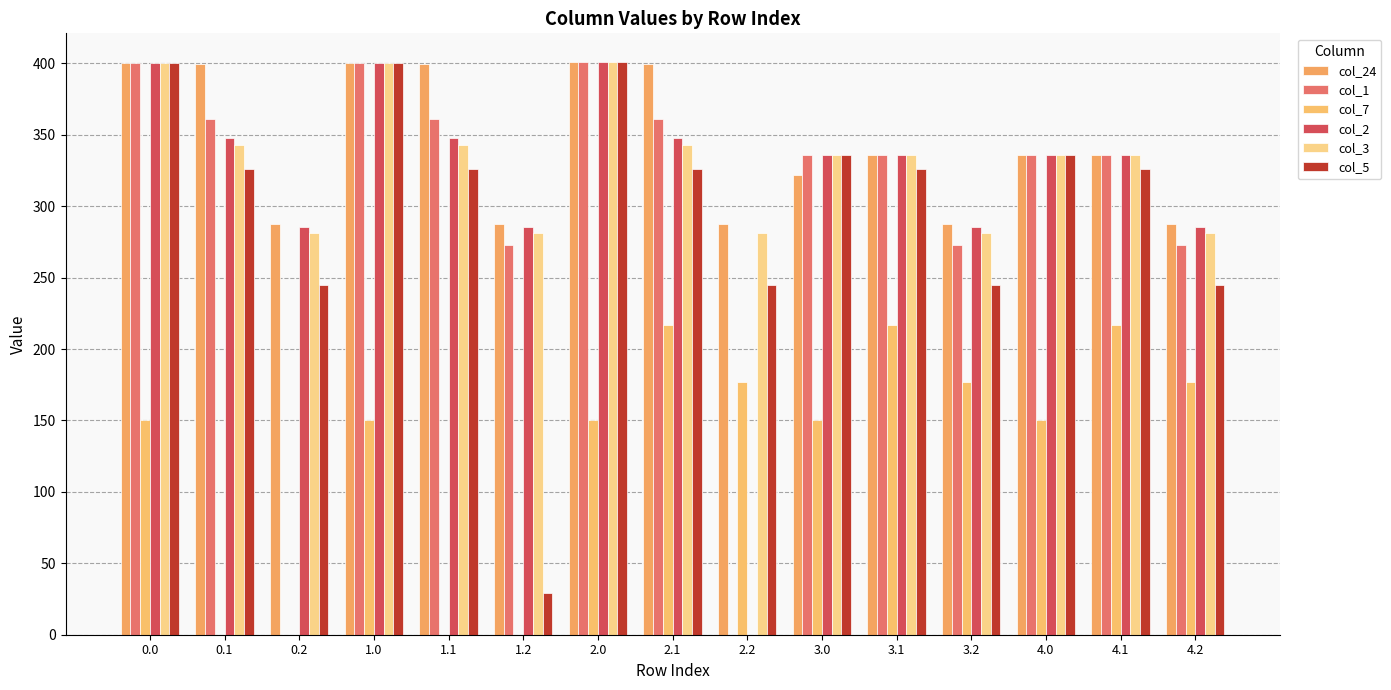

Between 4.1 and 0.1, which is larger?

0.1